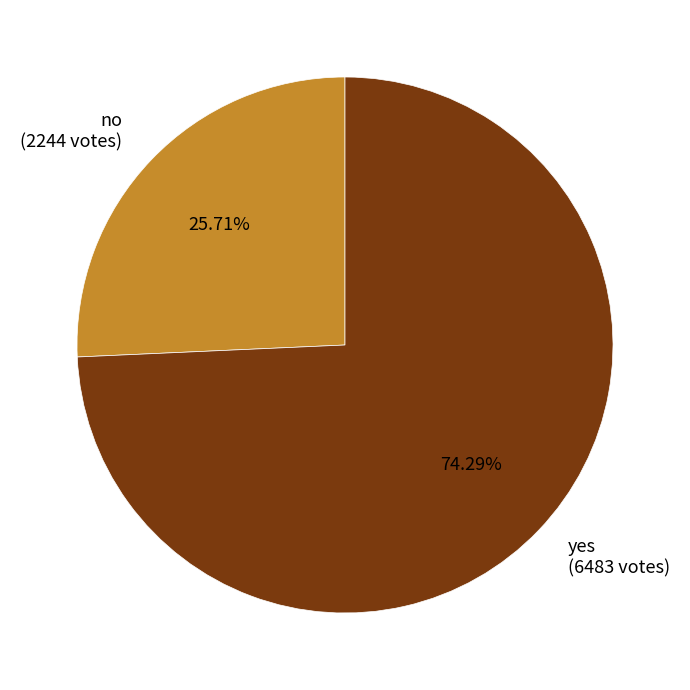

Which has a higher value, no or yes?

yes